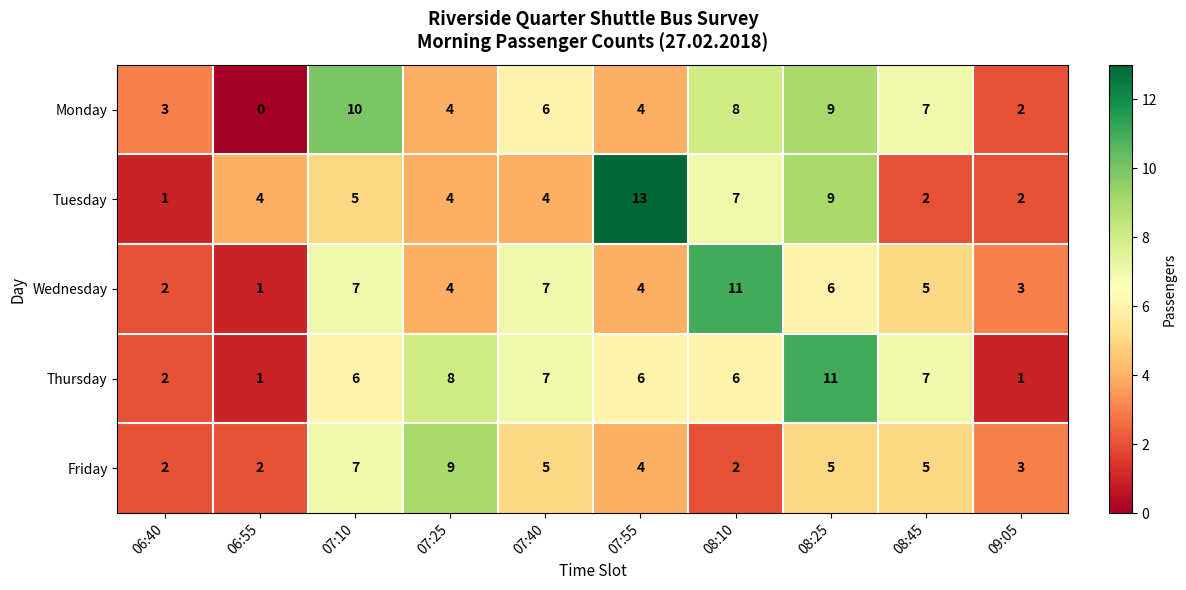

At 08:10, list the series in order from smallest to largest.

Friday, Thursday, Tuesday, Monday, Wednesday